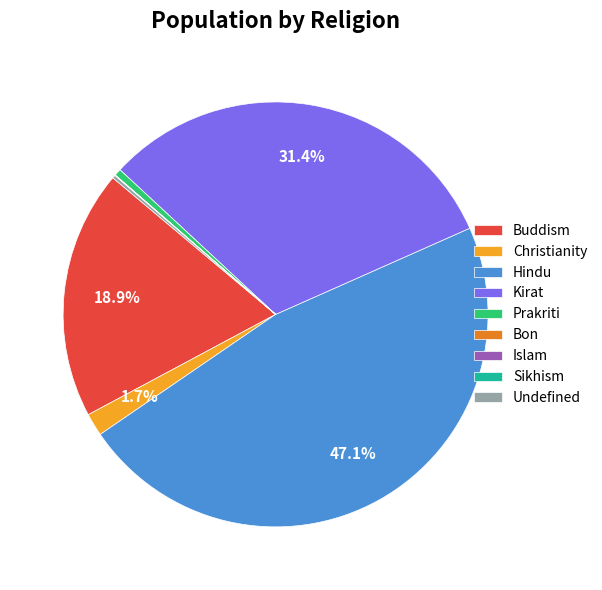

Which slice is the largest?

Hindu